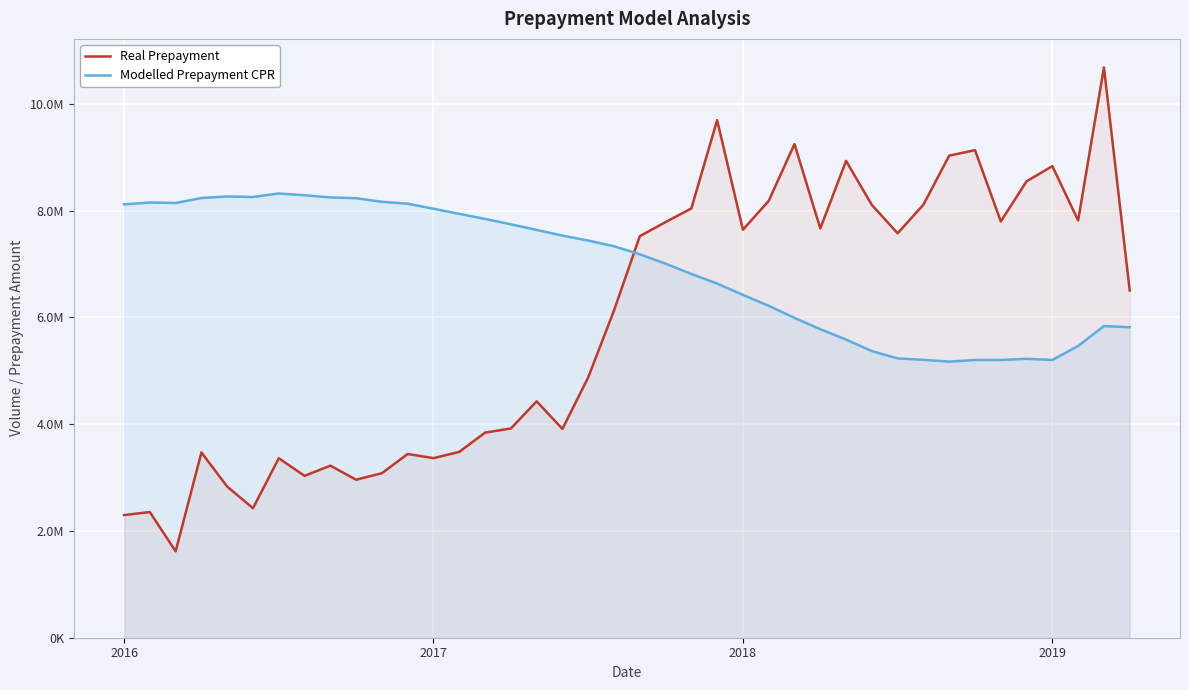

What is the difference between the Real Prepayment values at 4 and 29?

5274080.8